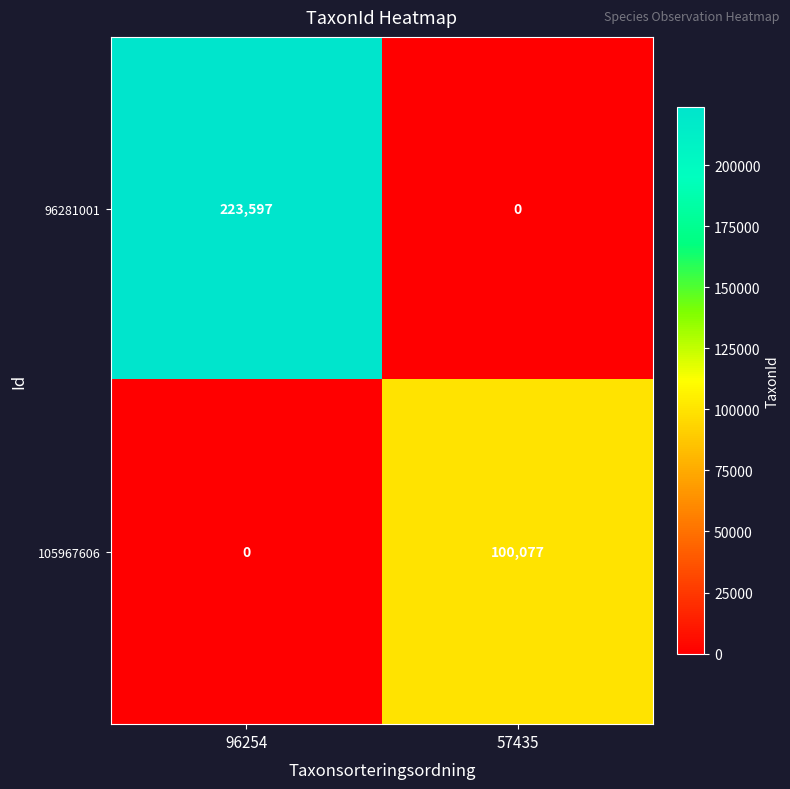

Is it true that 105967606 equals 100077 at 57435?

True